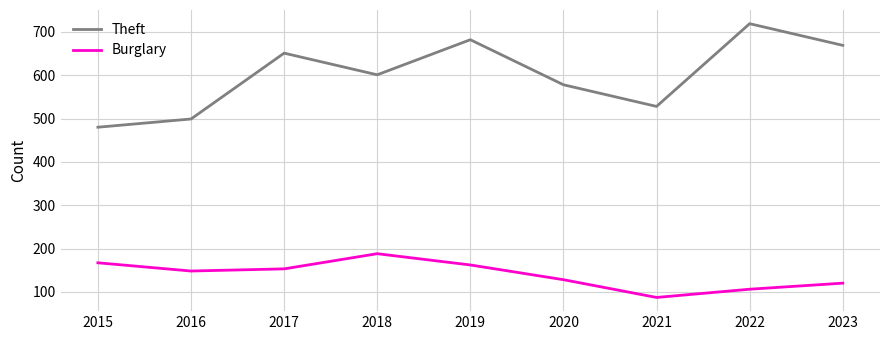

True or false: Burglary has more than 2 points higher than both neighbors.

False